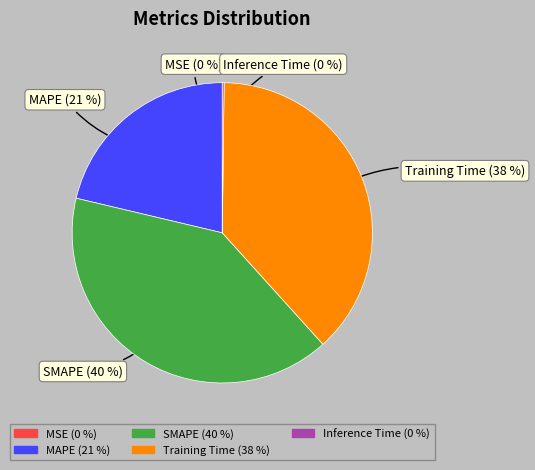

To the nearest percent, what percentage of the pie is Training Time?

38%